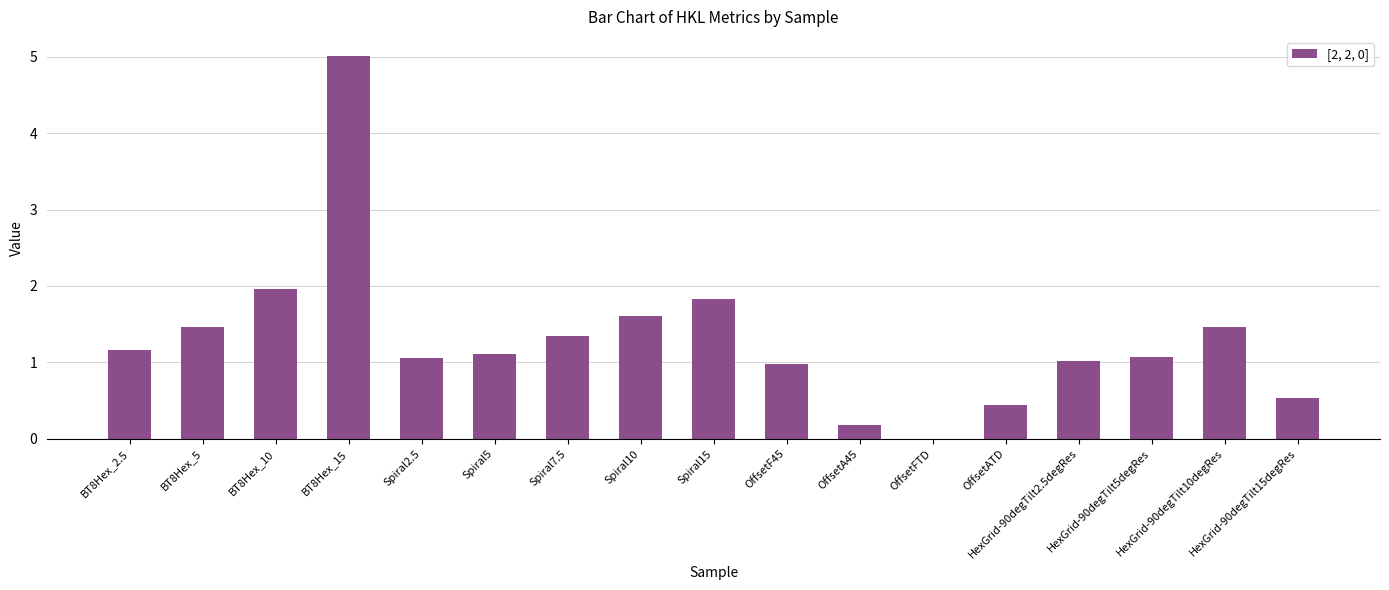

The value at BT8Hex_2.5 is 1.6. True or false?

False